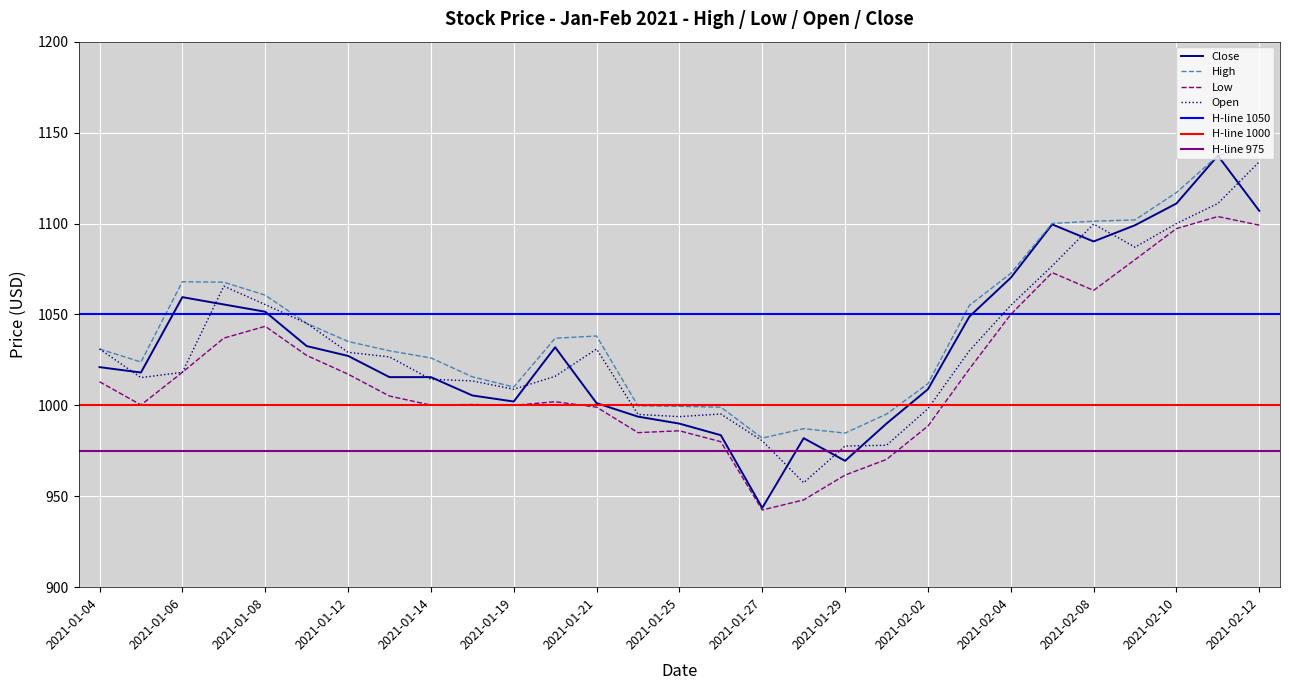

True or false: Low has a value of 1043.5 at 2021-01-08.

True